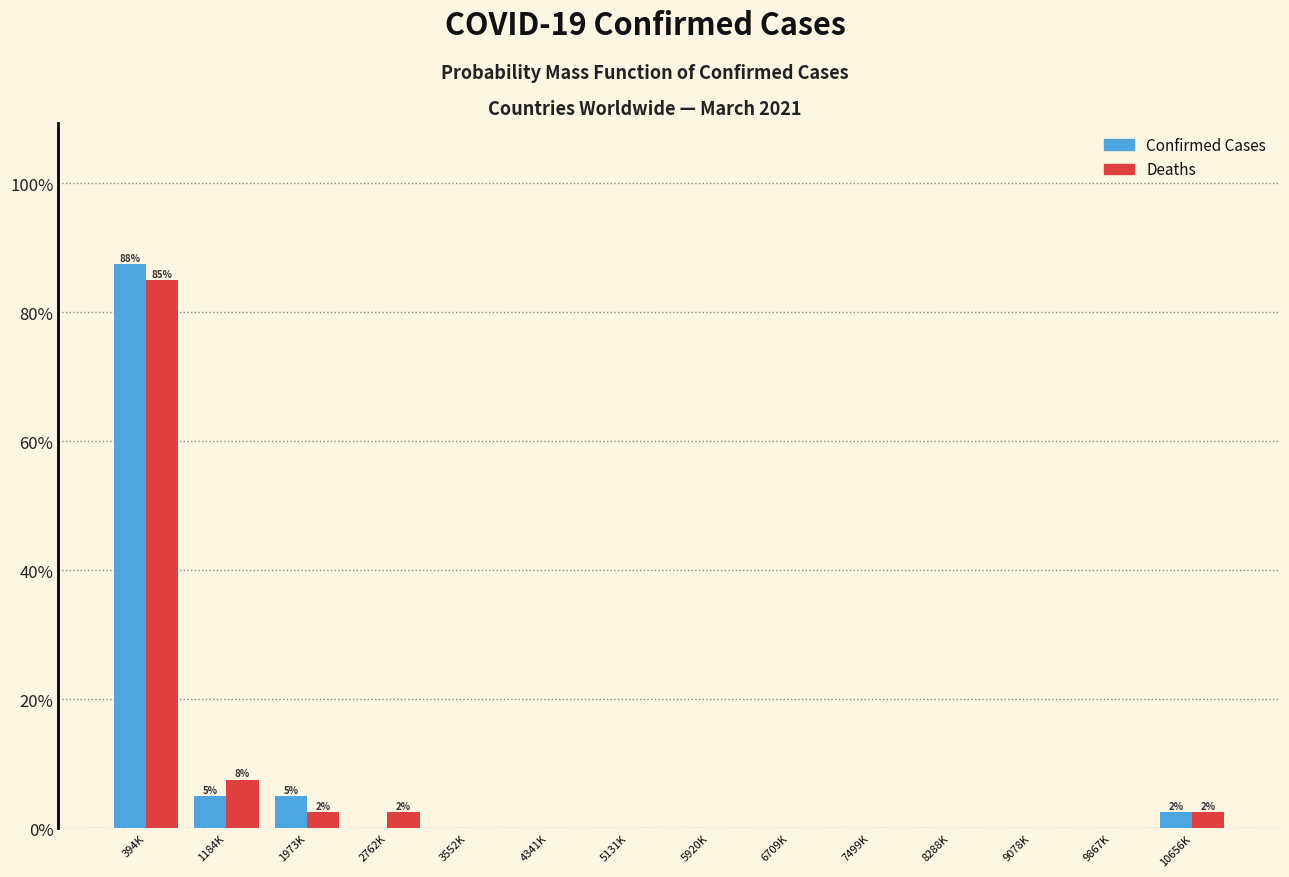

Reading right to left, list all the values displayed in this chart.

Confirmed Cases: 10656K=2.5	9867K=0.0	9078K=0.0	8288K=0.0	7499K=0.0	6709K=0.0	5920K=0.0	5131K=0.0	4341K=0.0	3552K=0.0	2762K=0.0	1973K=5.0	1184K=5.0	394K=87.5
Deaths: 10656K=2.5	9867K=0.0	9078K=0.0	8288K=0.0	7499K=0.0	6709K=0.0	5920K=0.0	5131K=0.0	4341K=0.0	3552K=0.0	2762K=2.5	1973K=2.5	1184K=7.5	394K=85.0